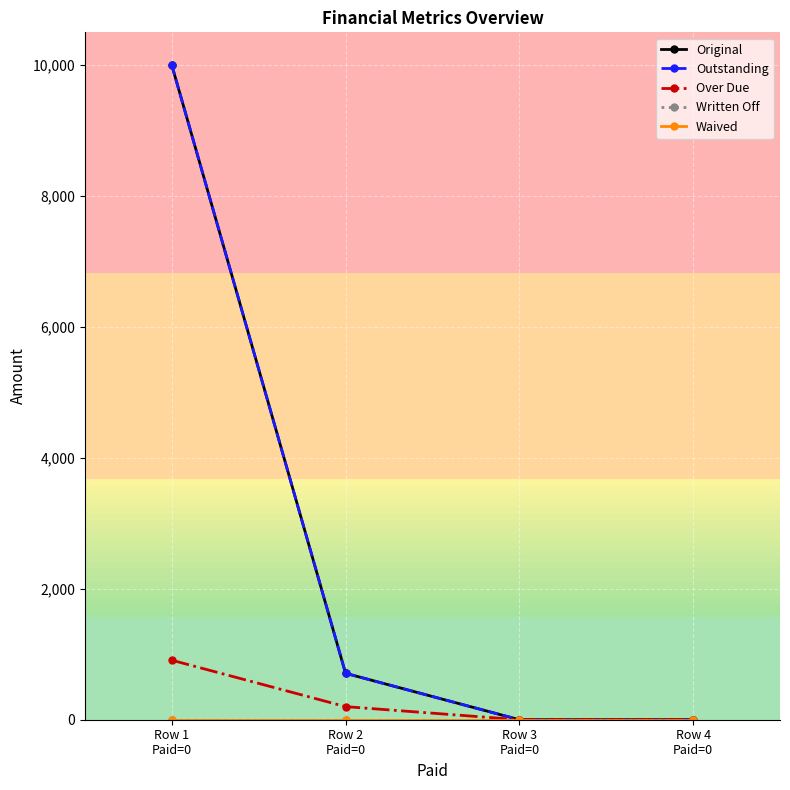

Where is Original nearest to the value 5000?

Row 2
Paid=0